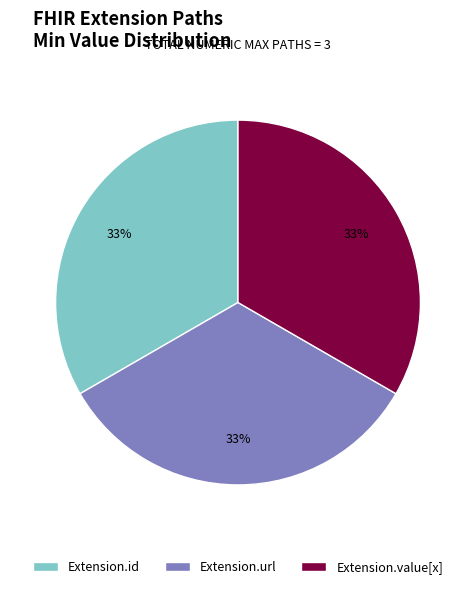

Is Extension.url the majority of the pie?

No